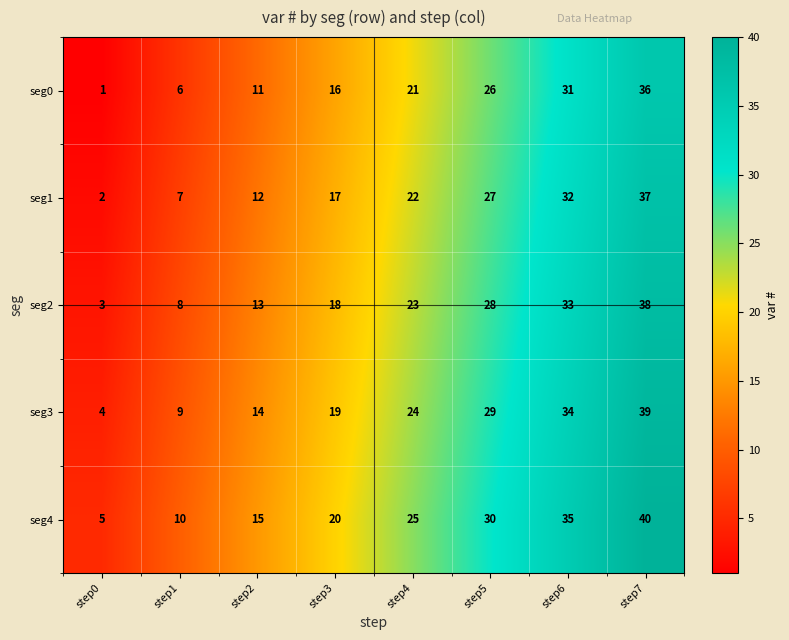

True or false: seg2 has a value of 54 at step7.

False